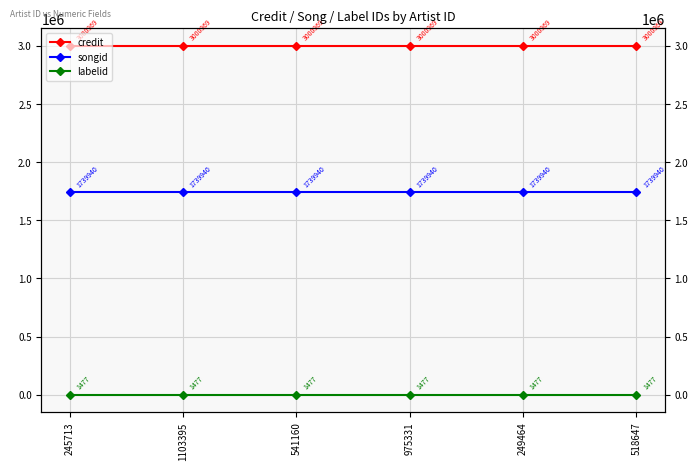

How many lines are shown in the chart?

3